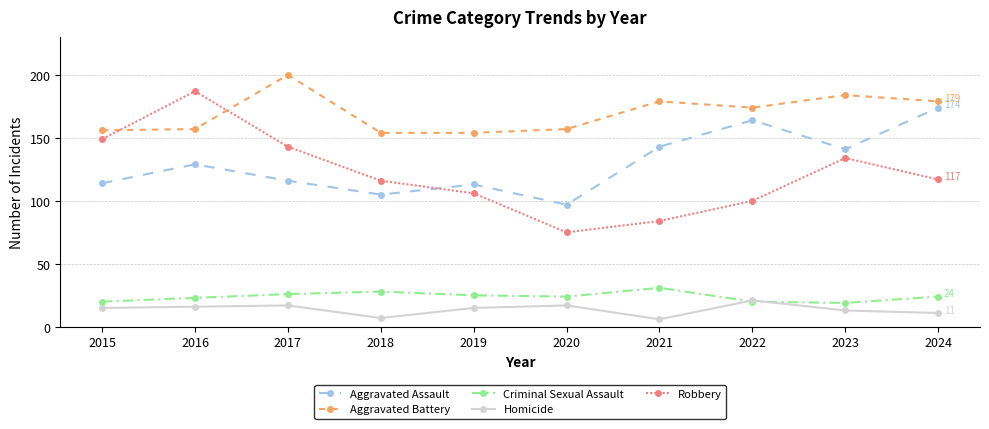

What are all the series names shown in the legend?

Aggravated Assault, Aggravated Battery, Criminal Sexual Assault, Homicide, Robbery